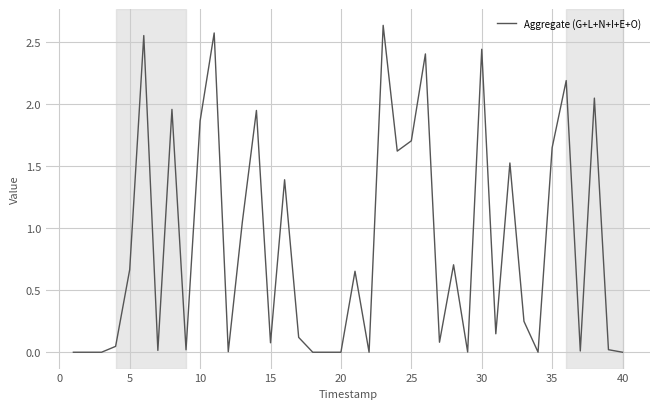

Does the chart display data point markers on the line(s)?

No